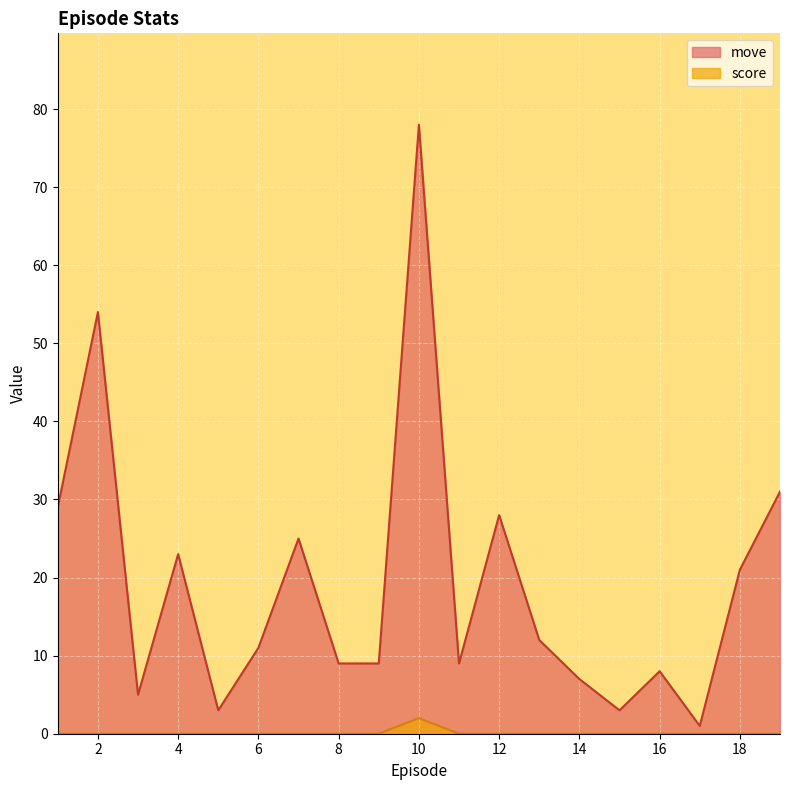

At which label does move first exceed 11?

1